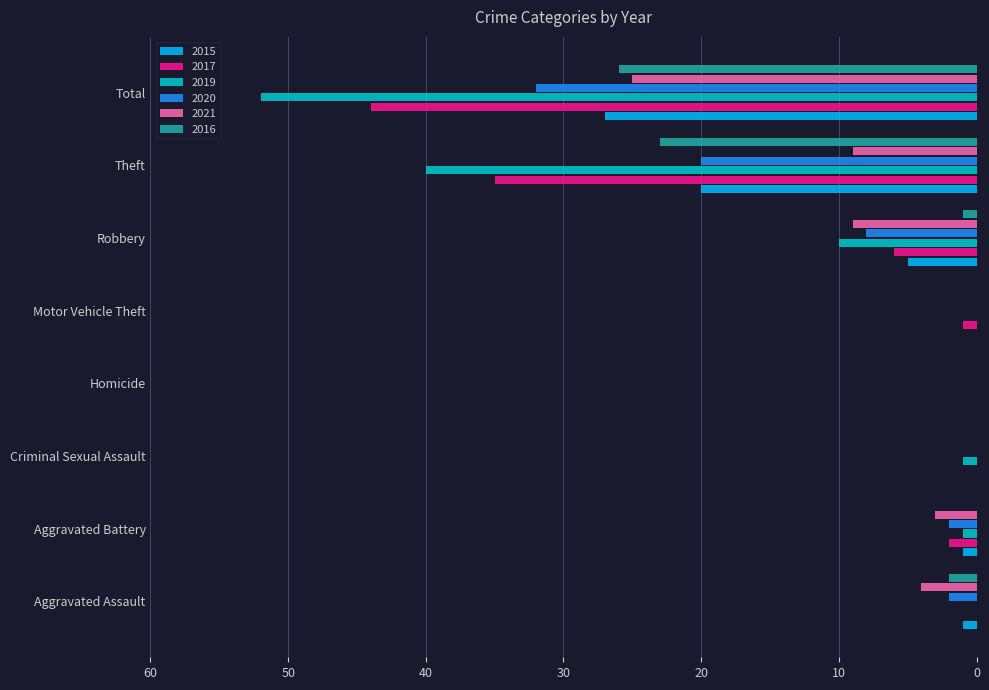

What is the spread (max minus min) of values at Robbery?

9